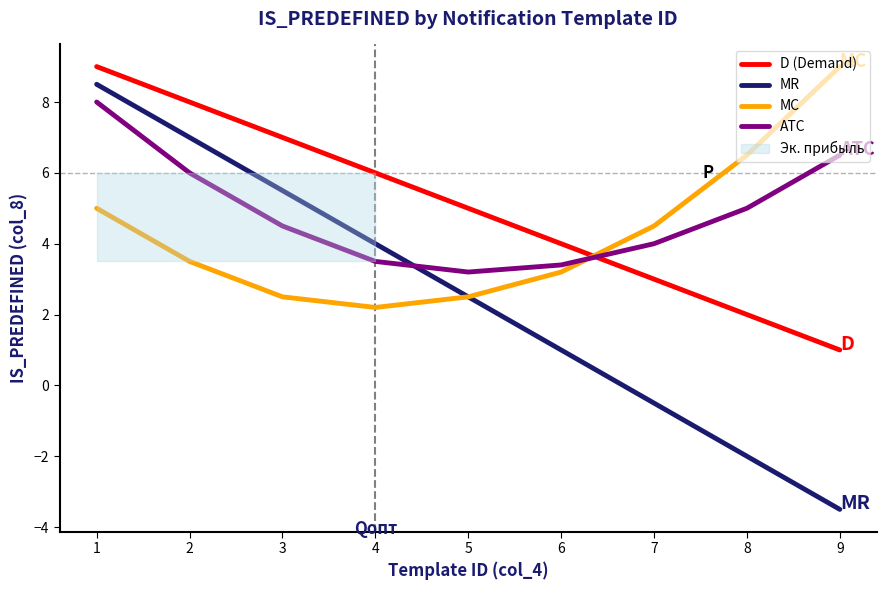

Which series ends up on top after the final intersection of D (Demand) and MC?

MC